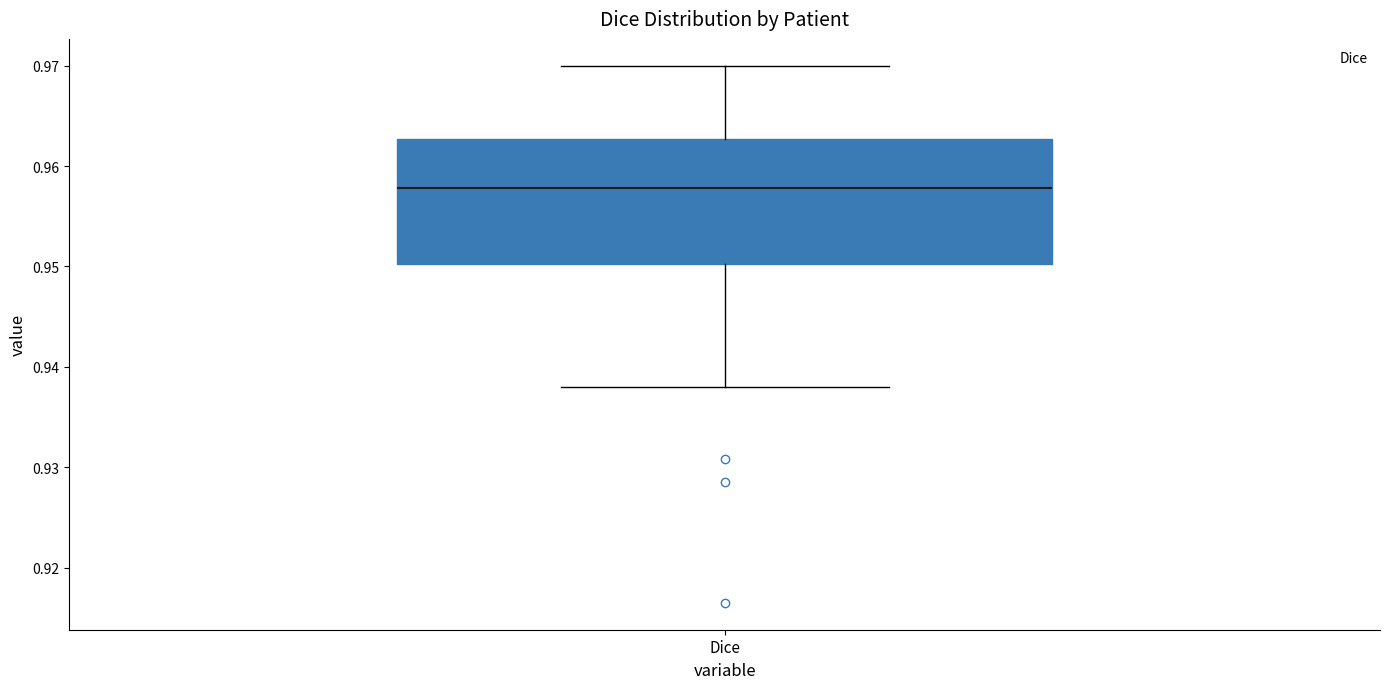

Read this box plot against the y-axis: the position of the median line, the range covered by the box, and the ends of both whiskers. The values are not printed on the chart, so give them approximately, as read against the axis.

median 0.958, box 0.950 to 0.963, whiskers 0.938 to 0.970